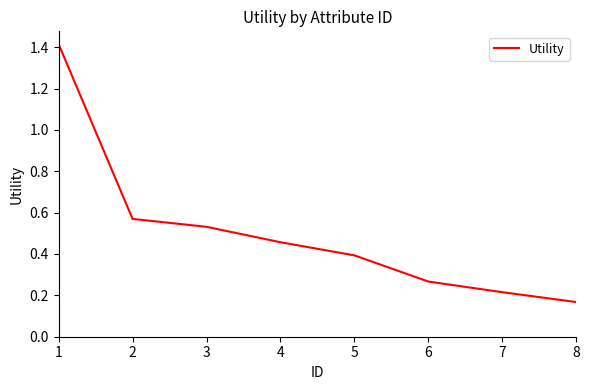

Rank the categories by value from lowest to highest.

8, 7, 6, 5, 4, 3, 2, 1